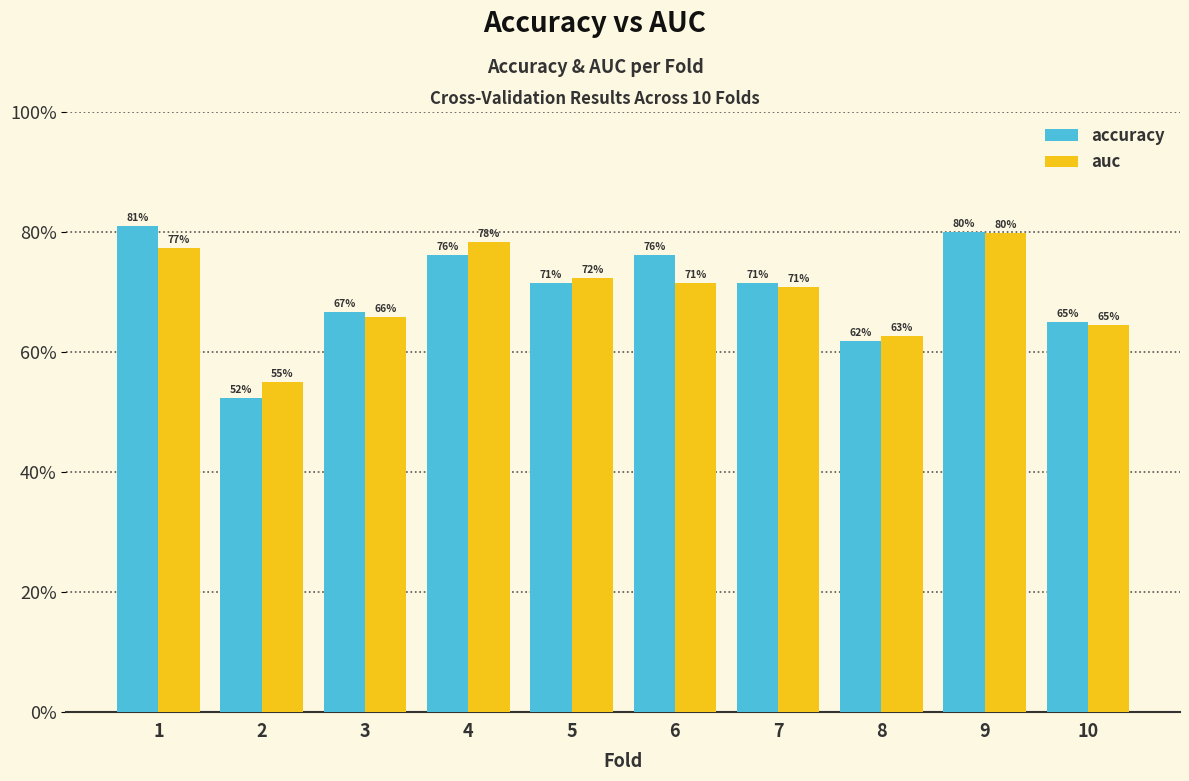

Are the bars grouped side by side (vs. stacked)?

Yes